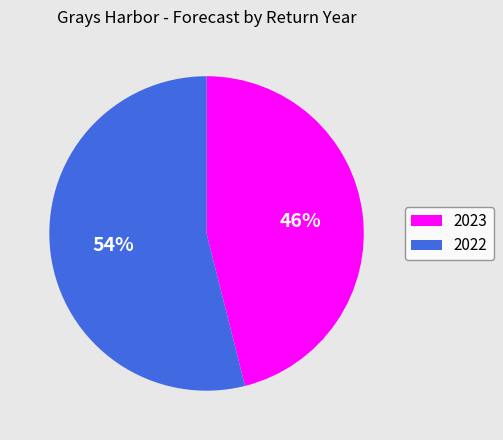

To the nearest percent, what is the combined percentage of 2022 and 2023?

100%